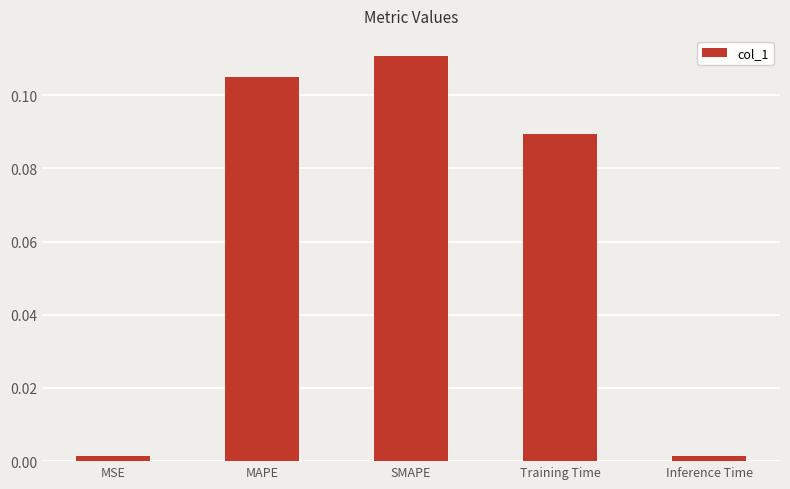

Are the bars grouped side by side (vs. stacked)?

No